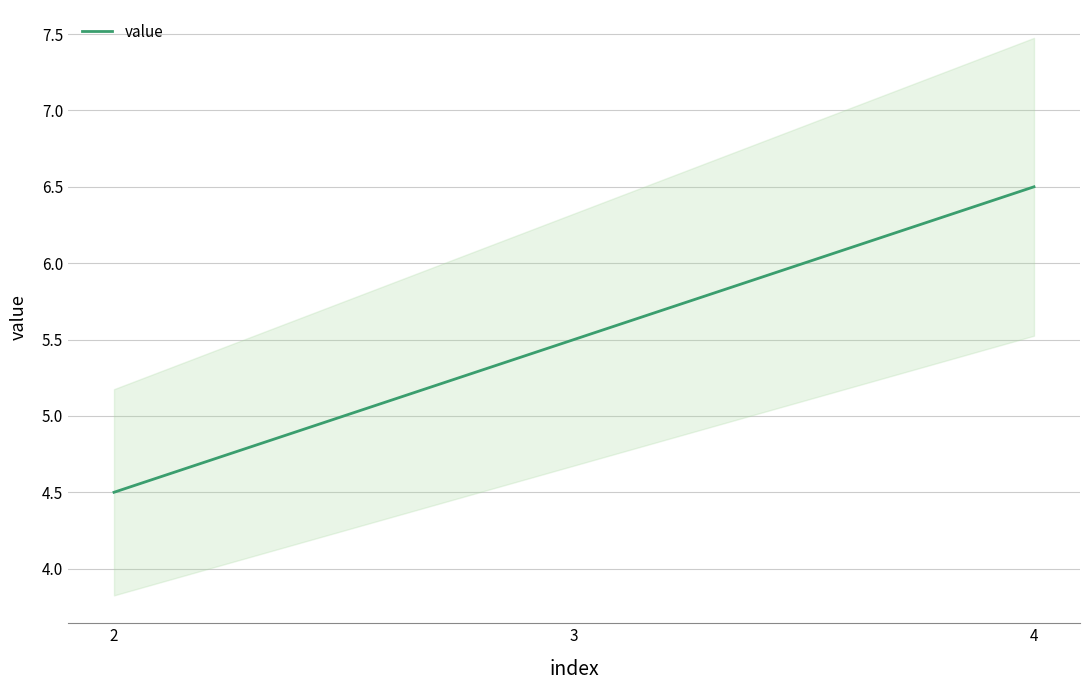

Which category has the highest value across all series?

4